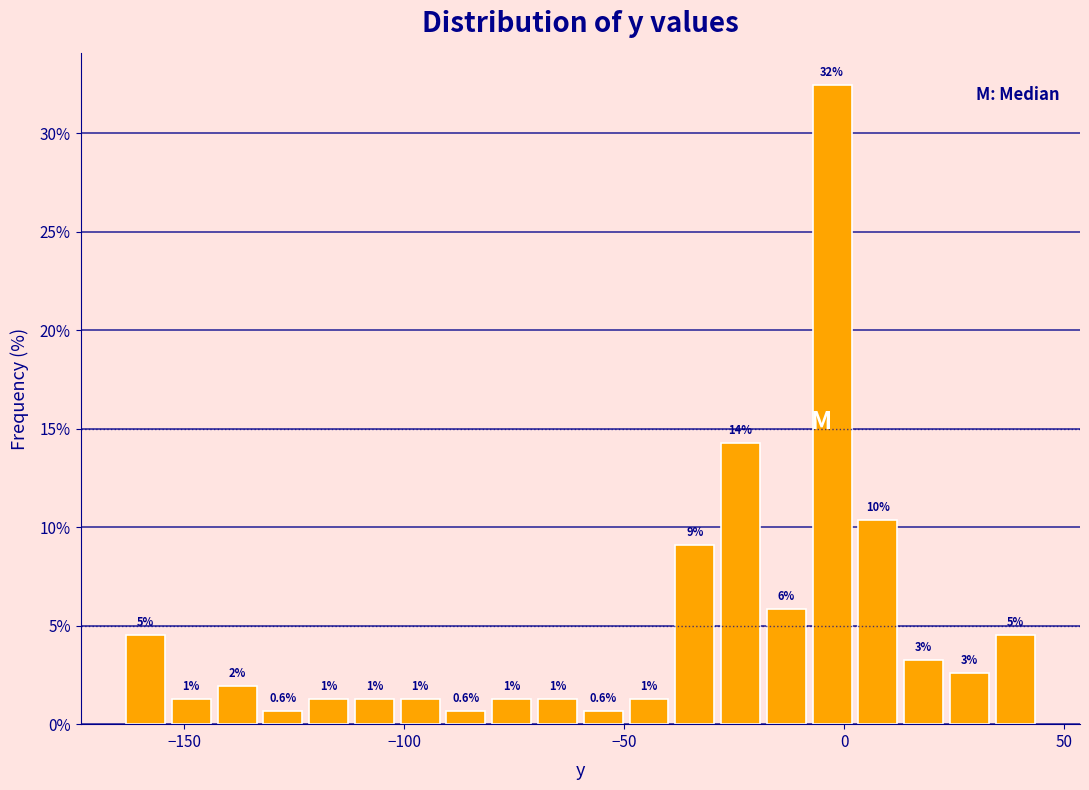

Around what value on the x-axis is the tallest bar? Give the approximate position of its centre, as read against the axis.

-5